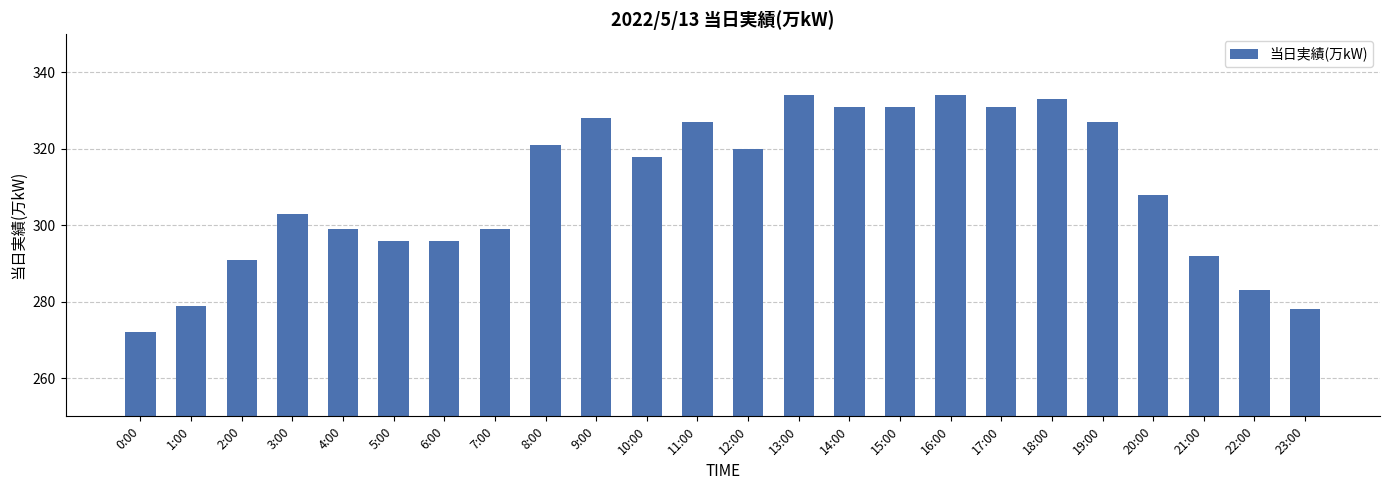

Approximately how many times larger is the value at 5:00 compared to 9:00?

0.9